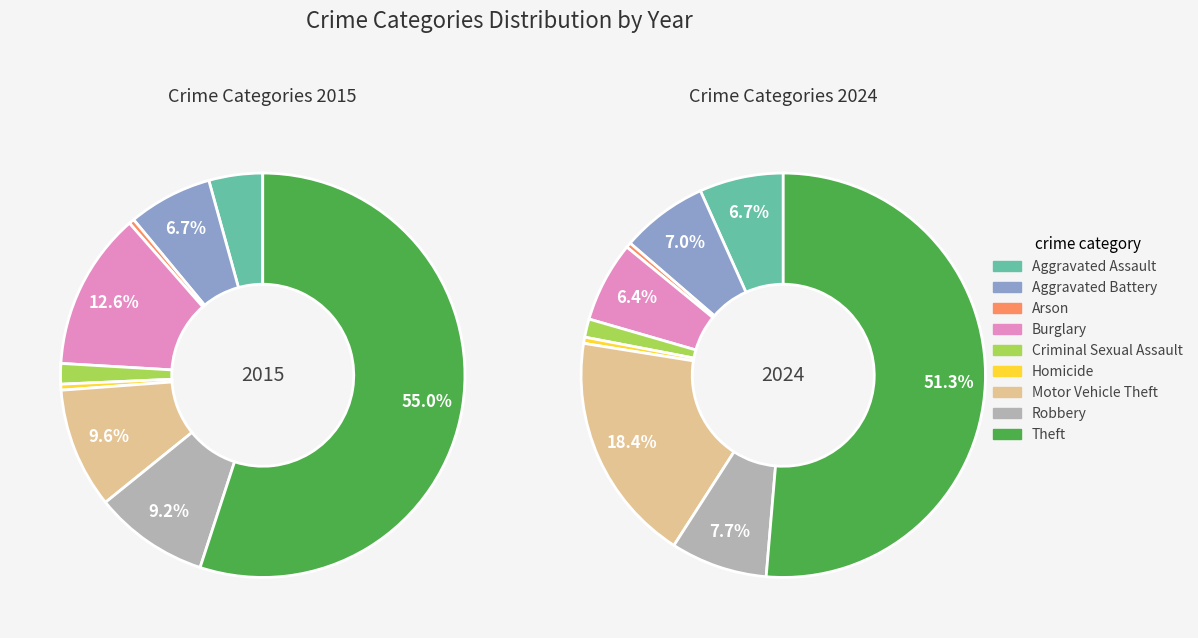

Approximately how many times larger is the value at Arson compared to Aggravated Battery?

0.1